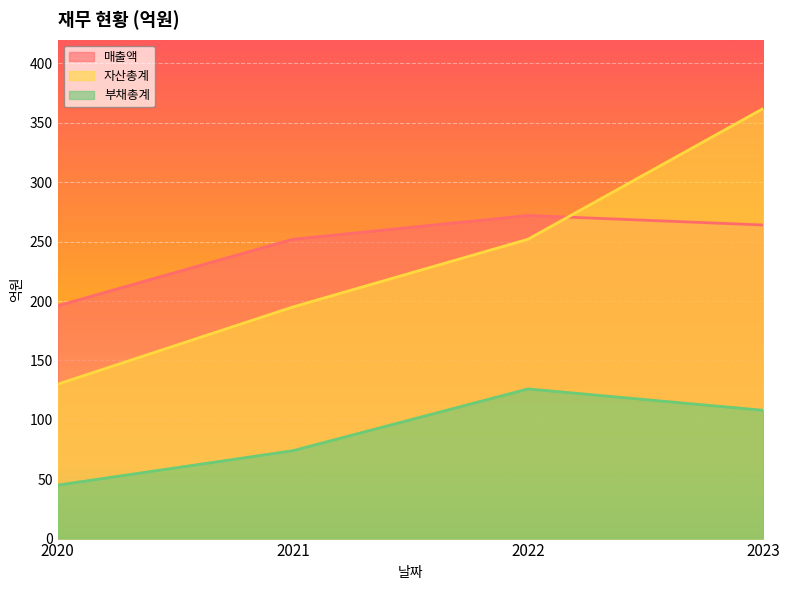

Rank the series by their maximum value, from highest to lowest.

자산총계, 매출액, 부채총계